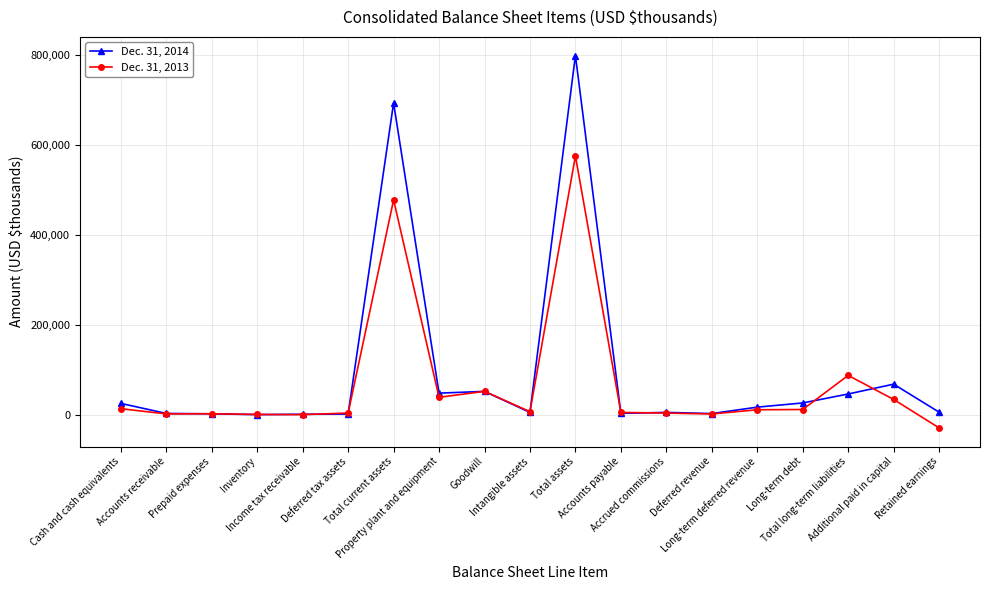

Is this an area chart (filled region under the line)?

No